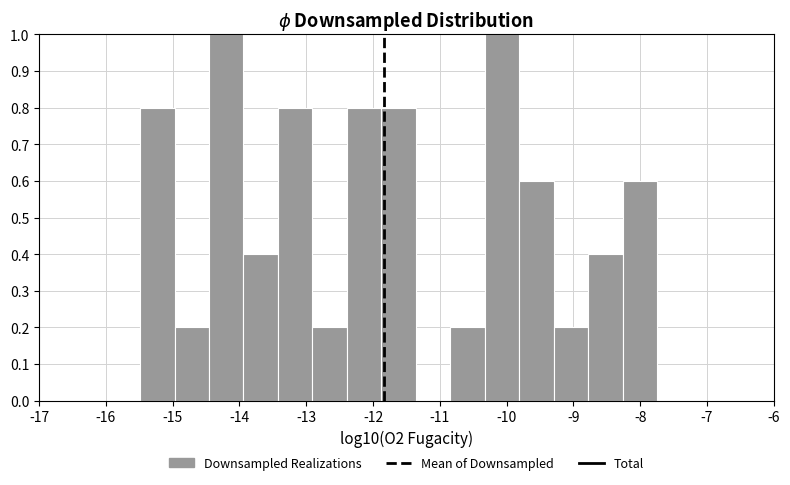

What is the height of the bar covering -9.3 to -8.8 on the x-axis? Neither the bar edges nor the heights are printed on the chart, so give them approximately, as read against the axes.

0.2